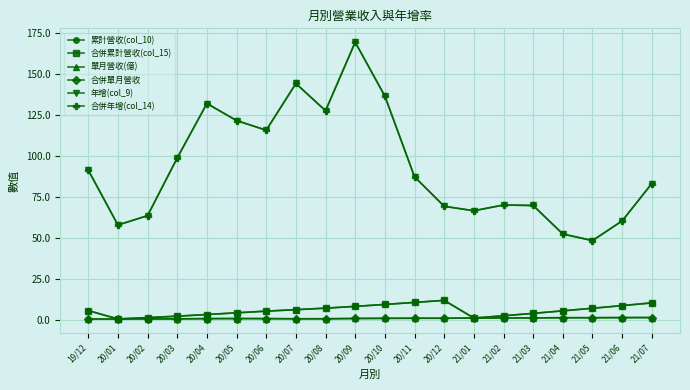

Is the value of 單月營收(億) at 20/11 greater than the value of 累計營收(col_10) at 21/02?

No